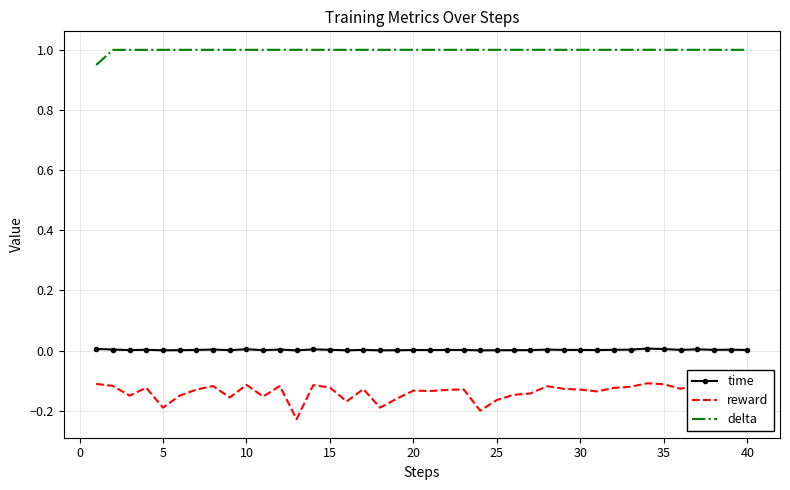

True or false: time and reward cross at least once.

False